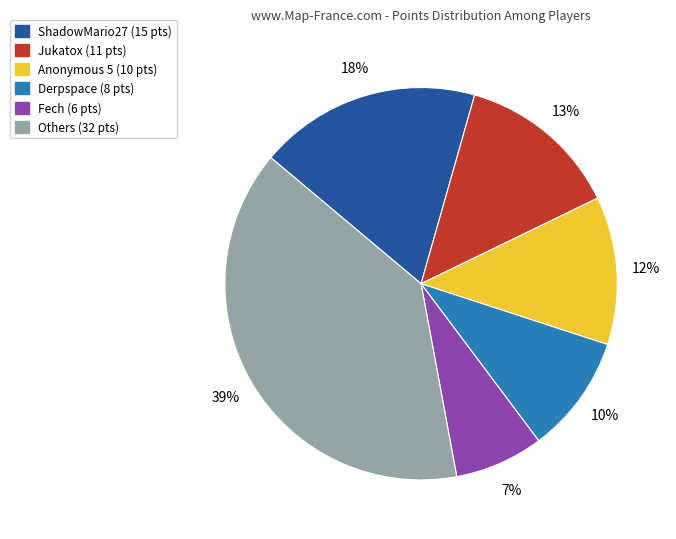

To the nearest percent, what is the difference between the largest and smallest slice percentages?

32%